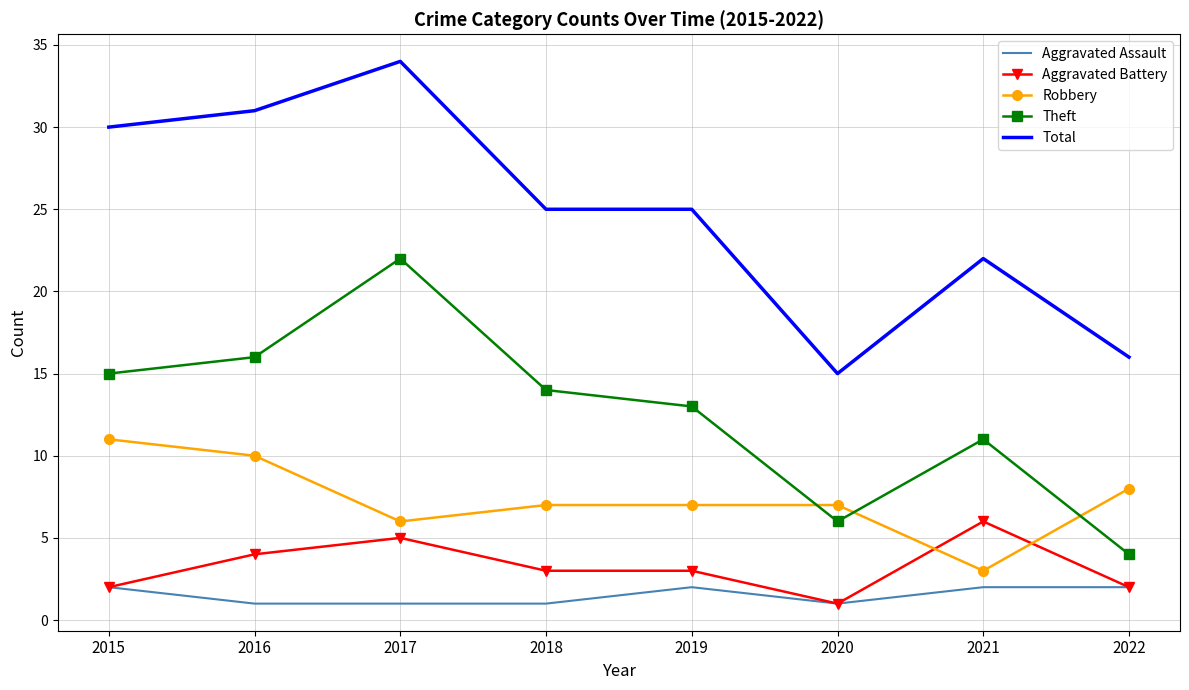

How many distinct data groups are displayed?

5